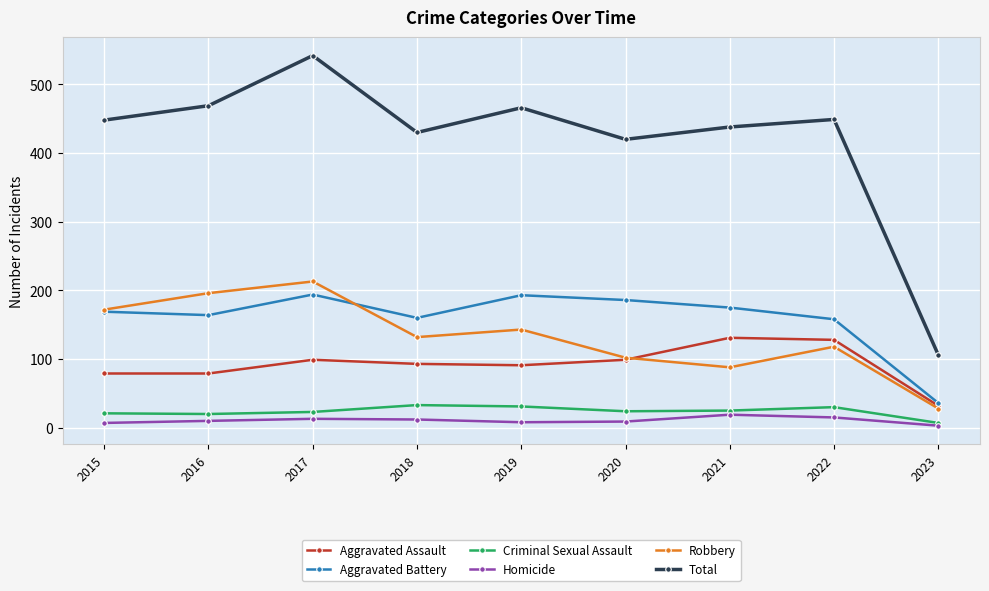

Does the chart have visible grid lines?

Yes